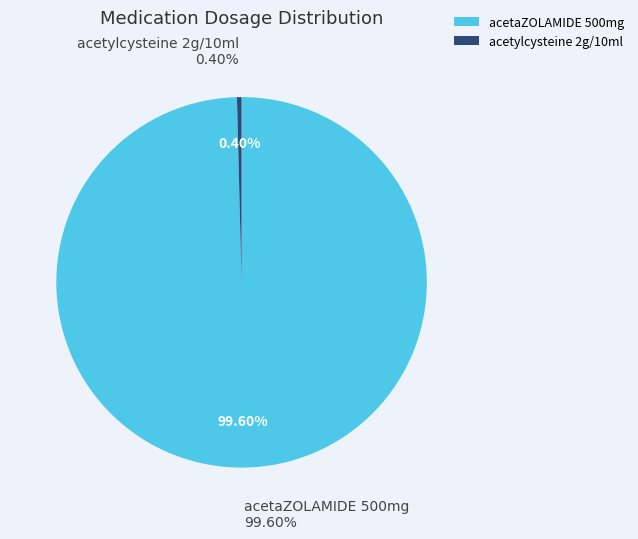

The acetylcysteine 2g/10ml slice represents 0% of the pie. True or false?

True